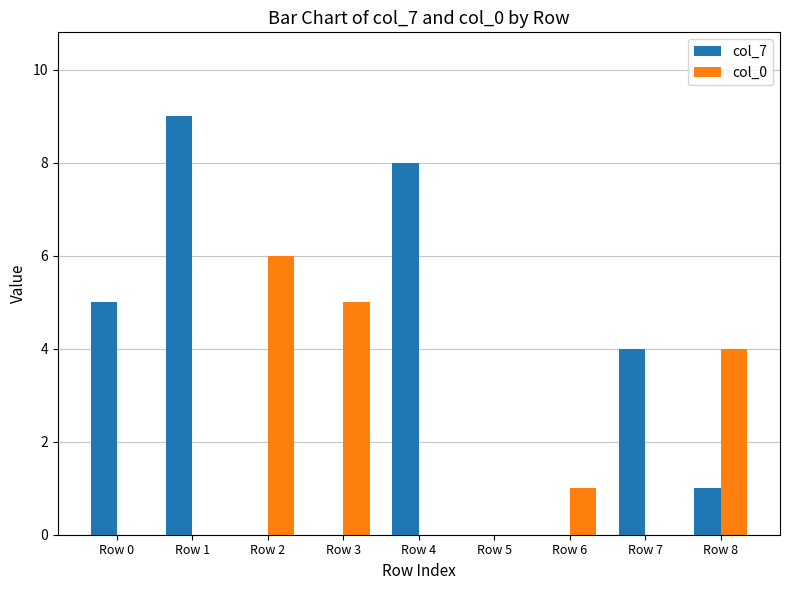

How many distinct data groups are displayed?

2